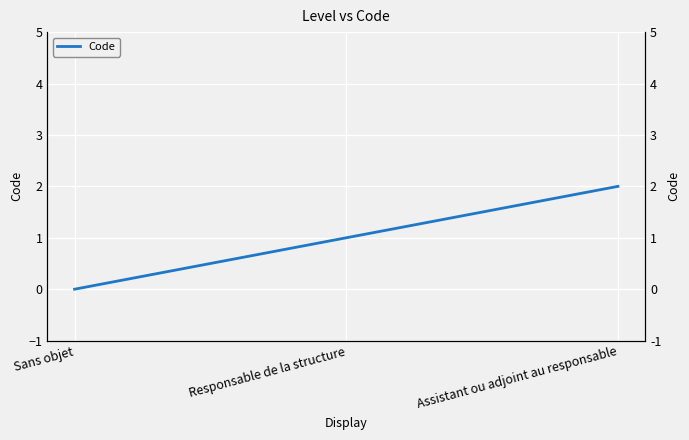

What is the maximum value shown in the chart?

2